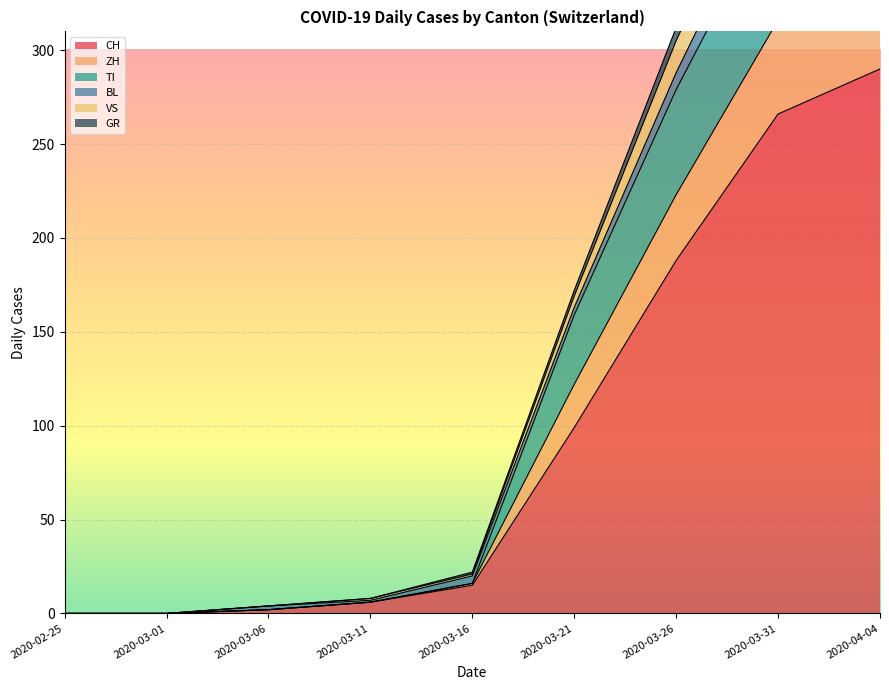

What is the label of the 5th point from the right?

2020-03-16